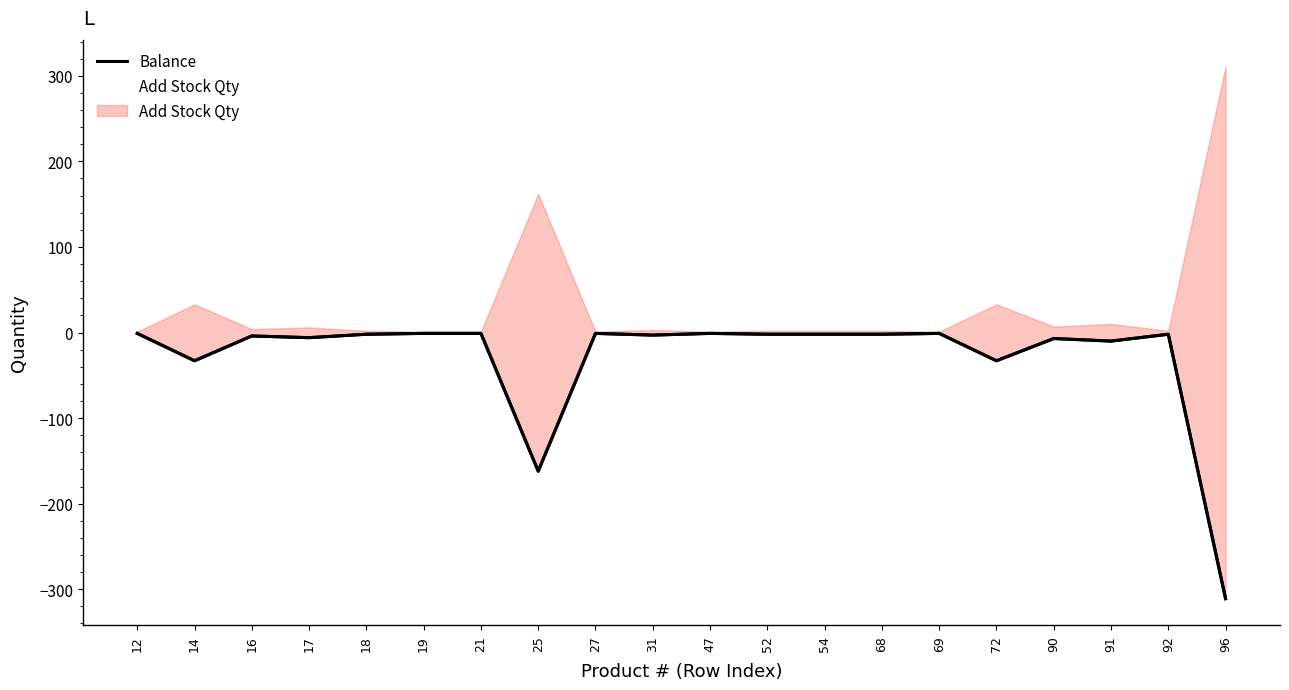

Which category has the highest value in the Add Stock Qty series?

96